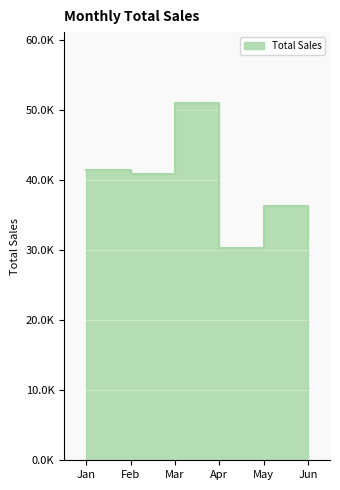

Reading left to right, what are all the values shown in this chart?

41470	40810	50900	30320	36300	31330